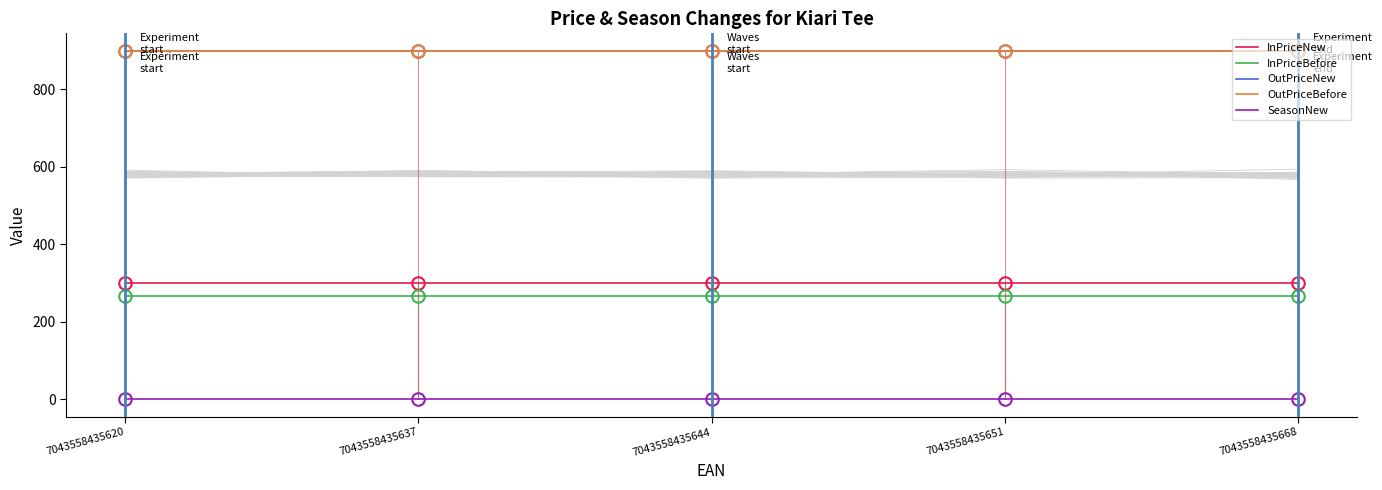

At how many categories does at least one series exceed 700?

5